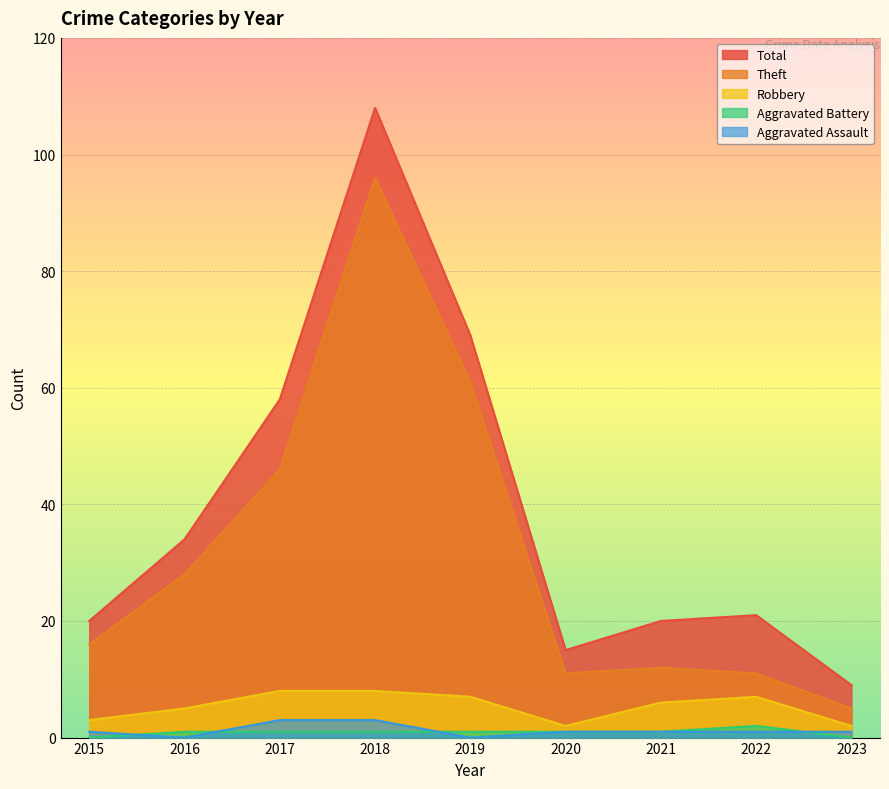

Does the chart display data point markers on the line(s)?

No